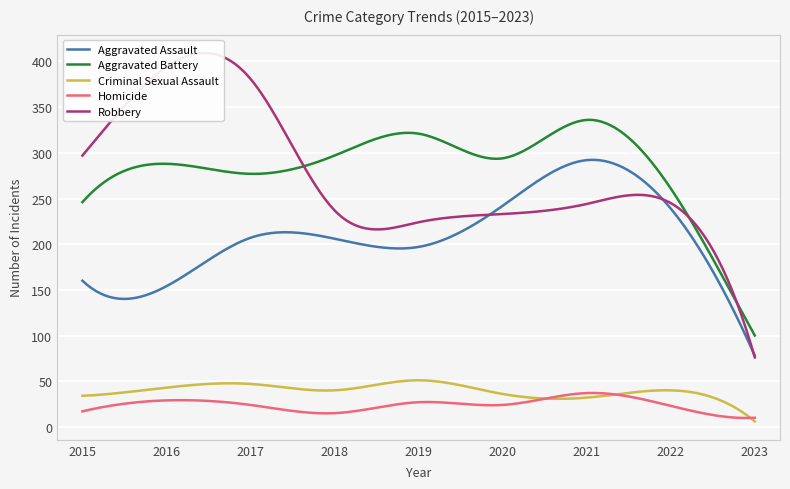

What is the difference between the Robbery values at 2015 and 2021?

53